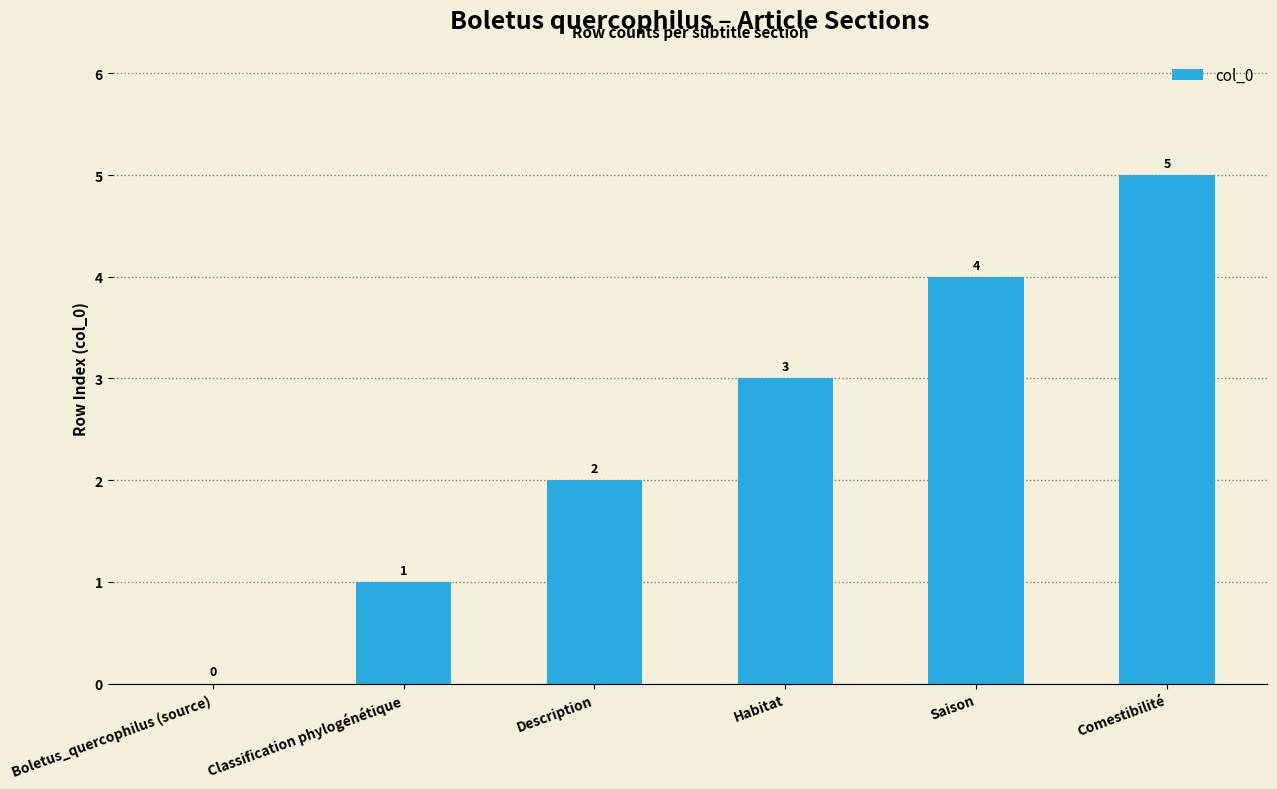

What is the difference between the values at Saison and Comestibilité?

1